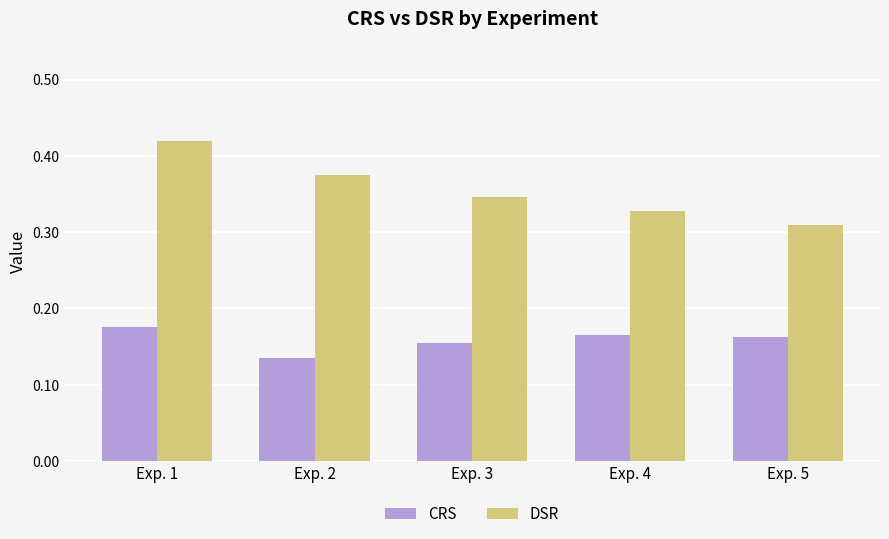

How many series are shown in this chart?

2